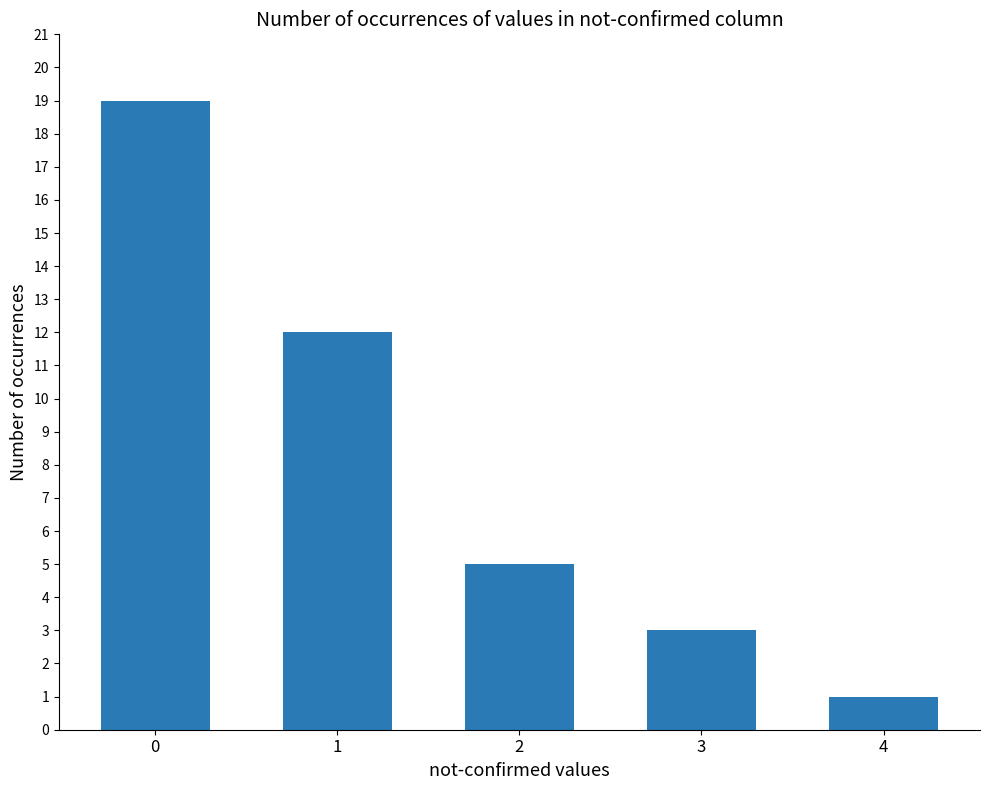

Reading left to right, transcribe all the data shown in this chart.

0=19	1=12	2=5	3=3	4=1